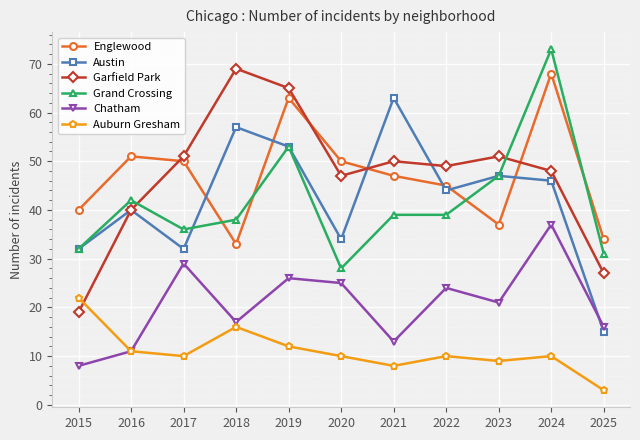

What is the greatest value displayed?

73